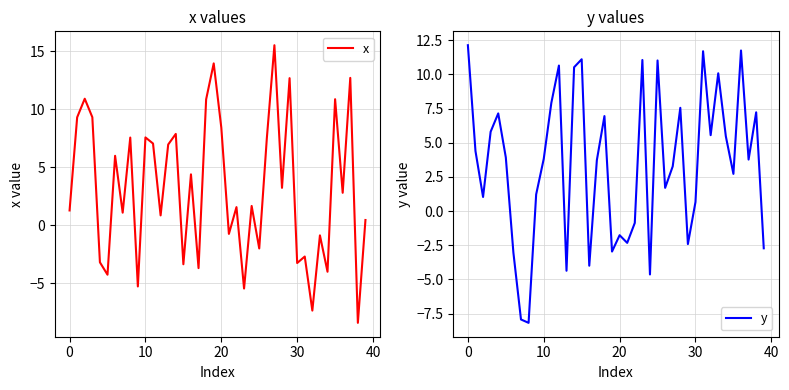

How many categories are shown in the chart?

40